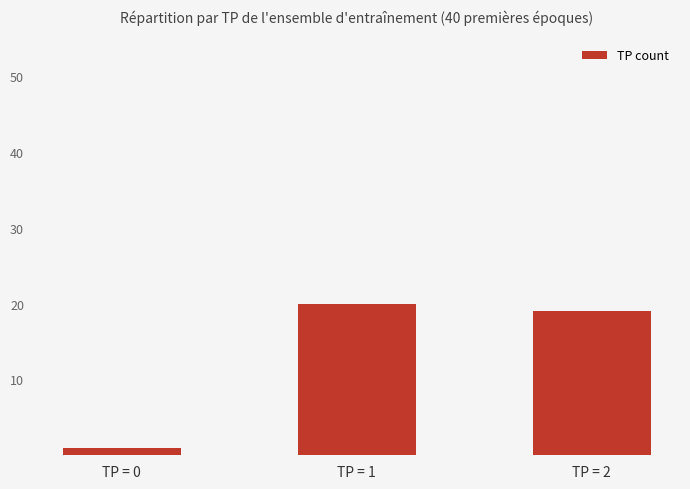

What is the average value?

13